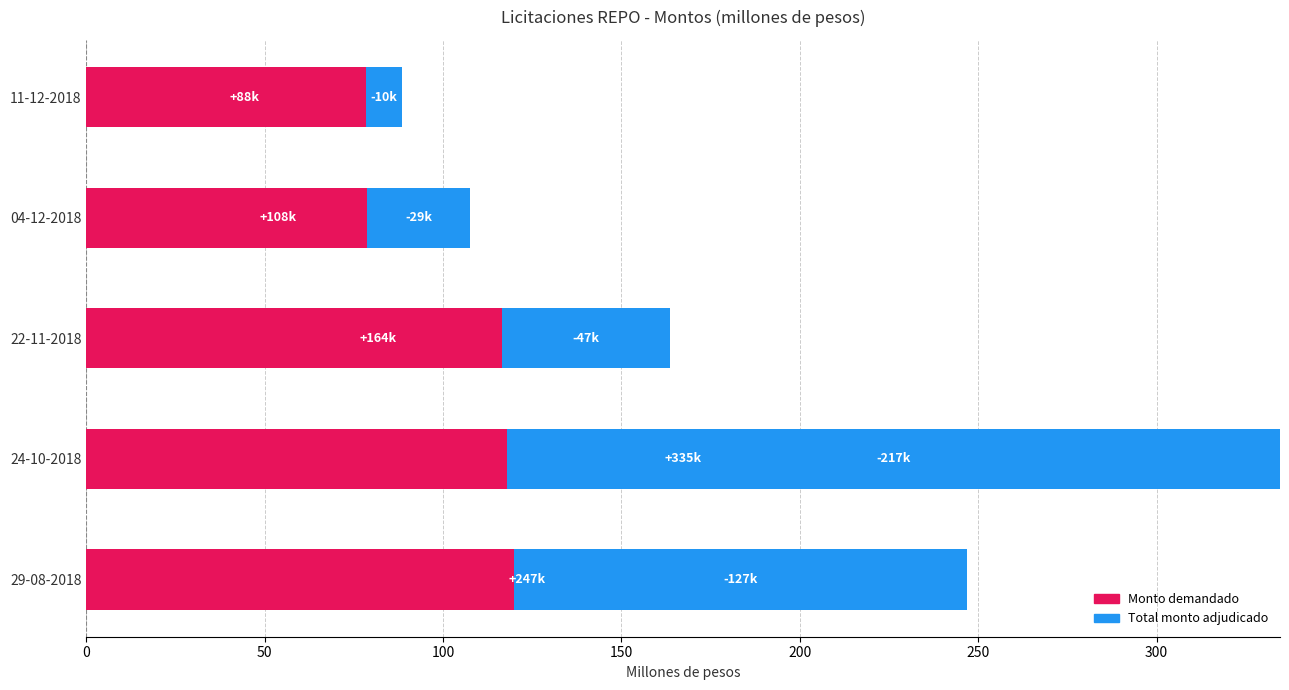

What is the difference between the Total monto adjudicado values at 29-08-2018 and 04-12-2018?

98.0